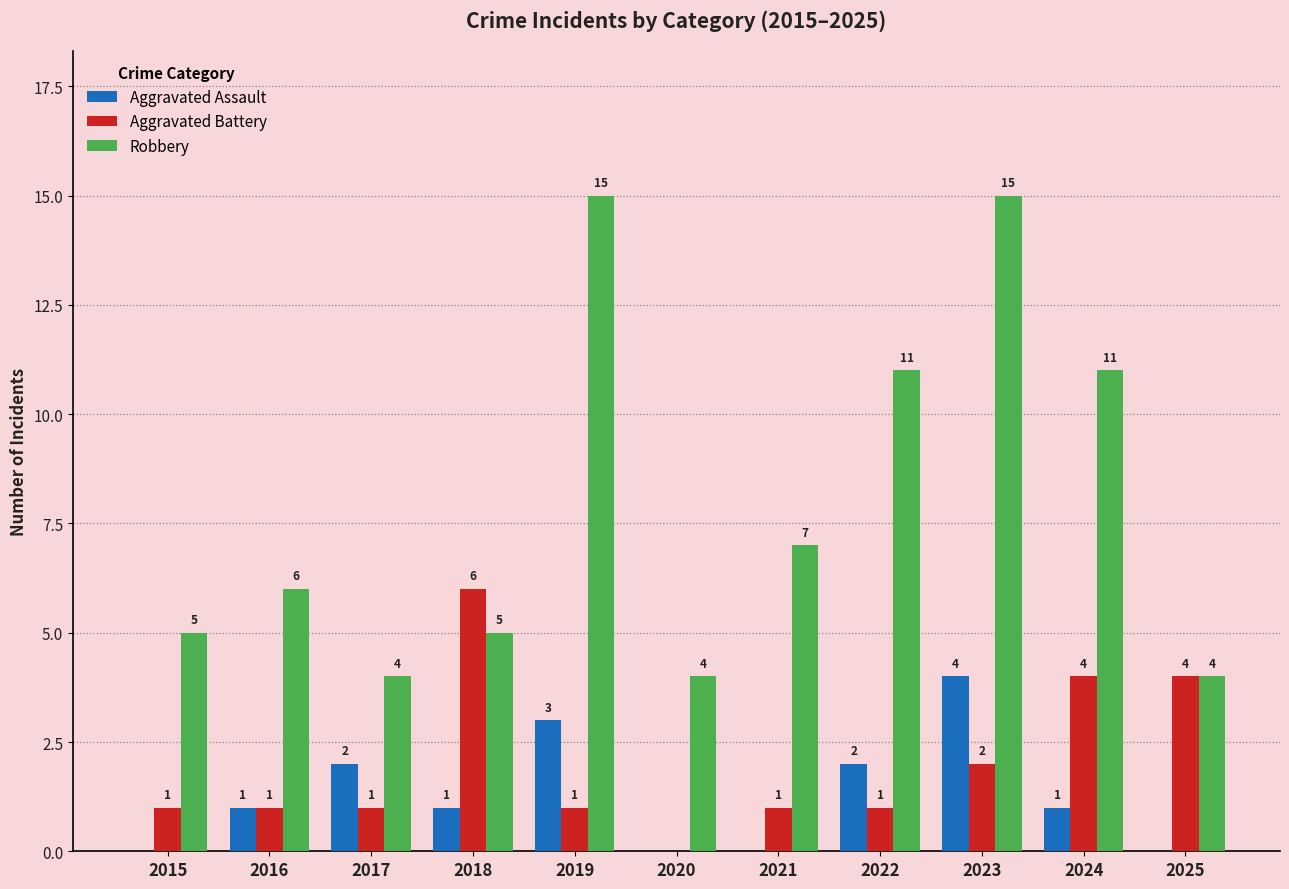

Where is Robbery nearest to the value 9?

2021